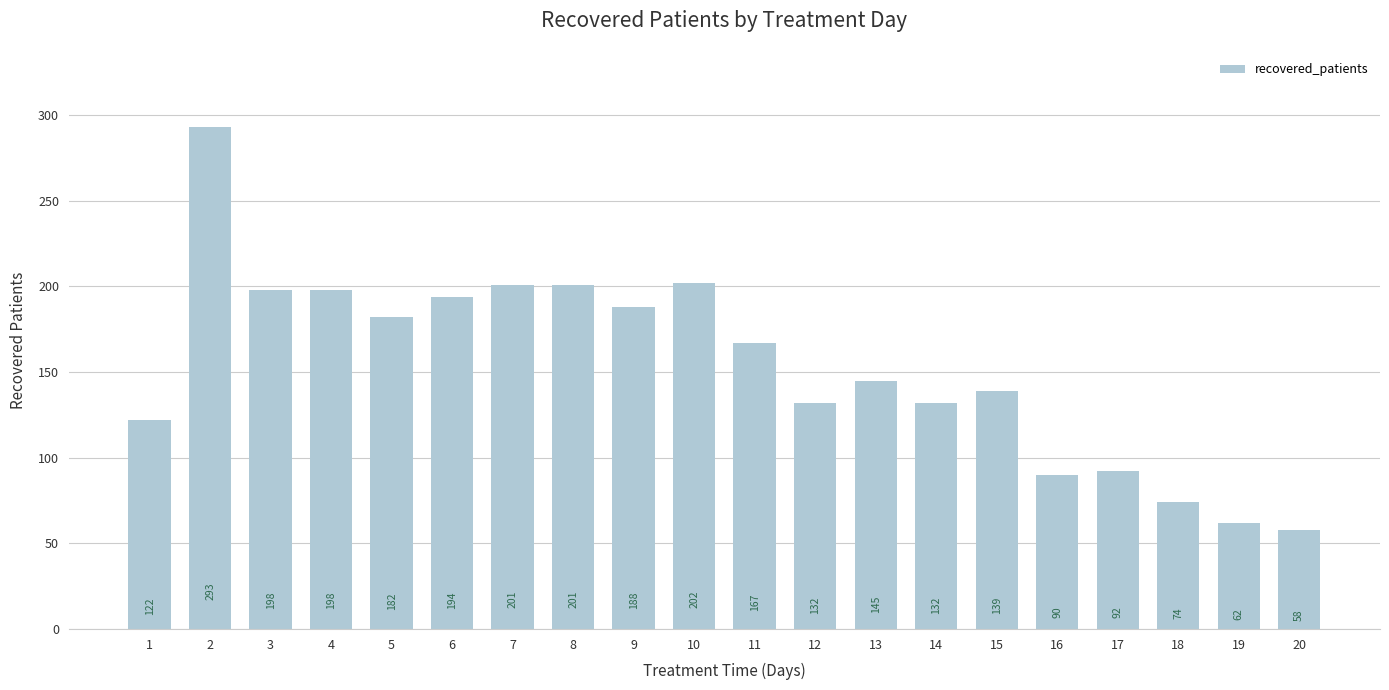

Which label corresponds to the smallest value in the chart?

20